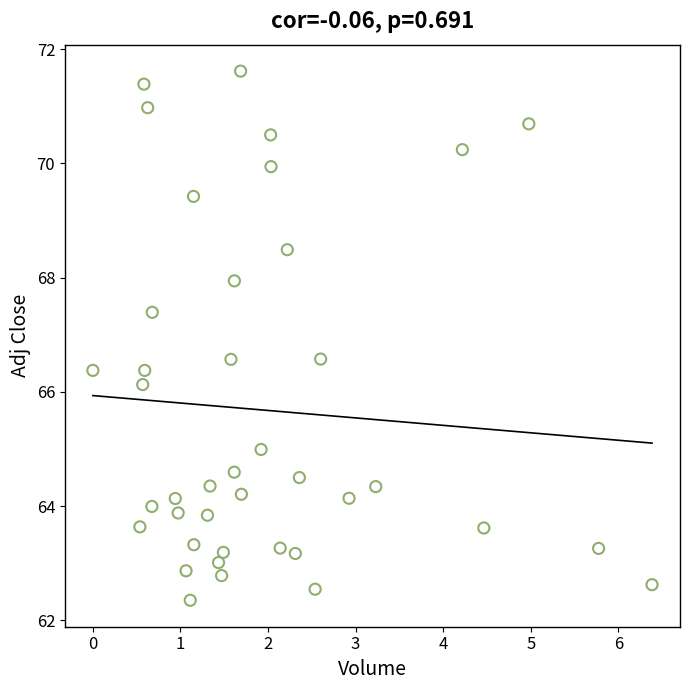

What Y value in the scatter plot is closest to 66?

66.1